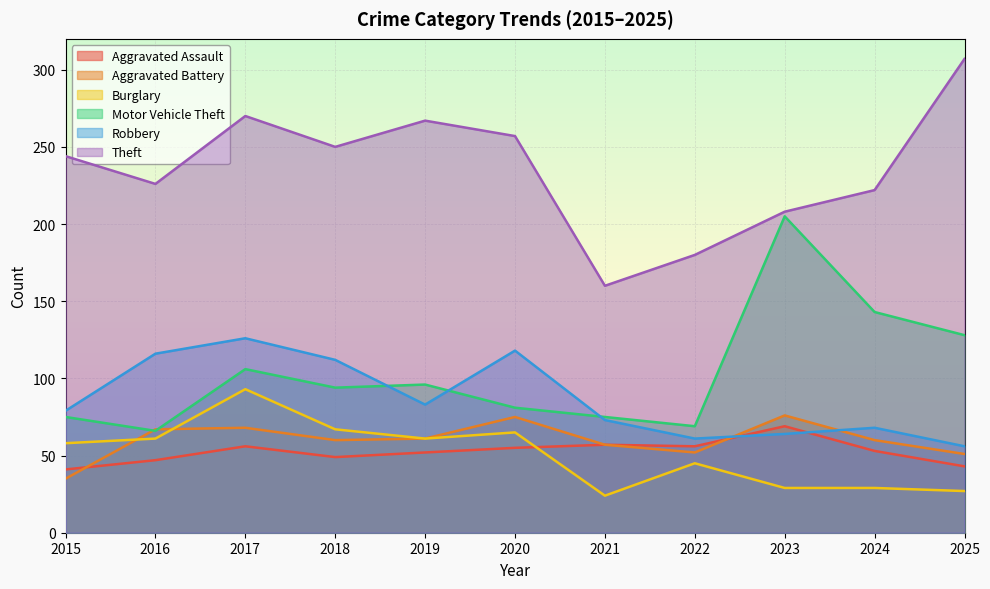

True or false: Burglary has more than 1 interior local peaks.

True